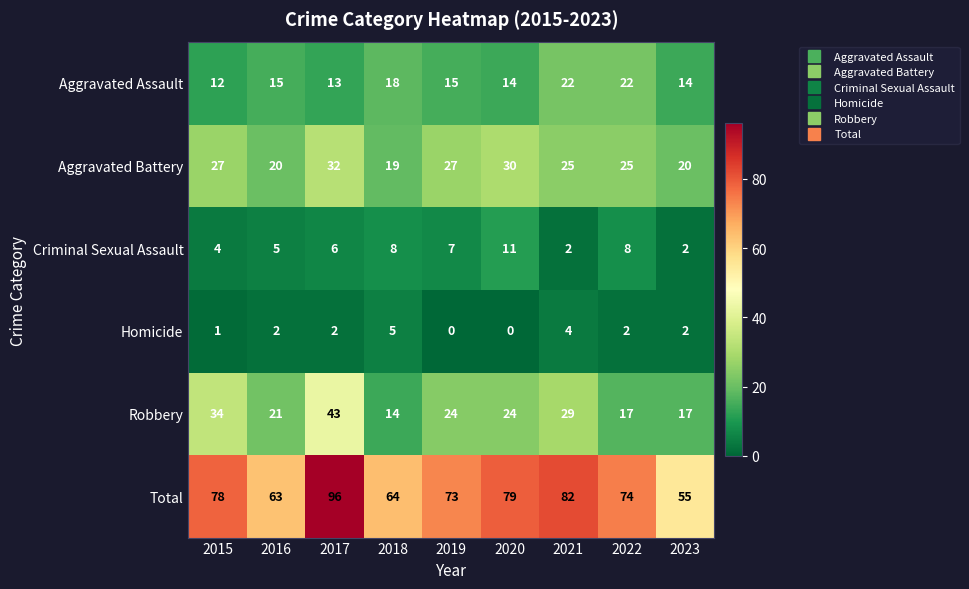

Which series has the largest total across all categories?

Total